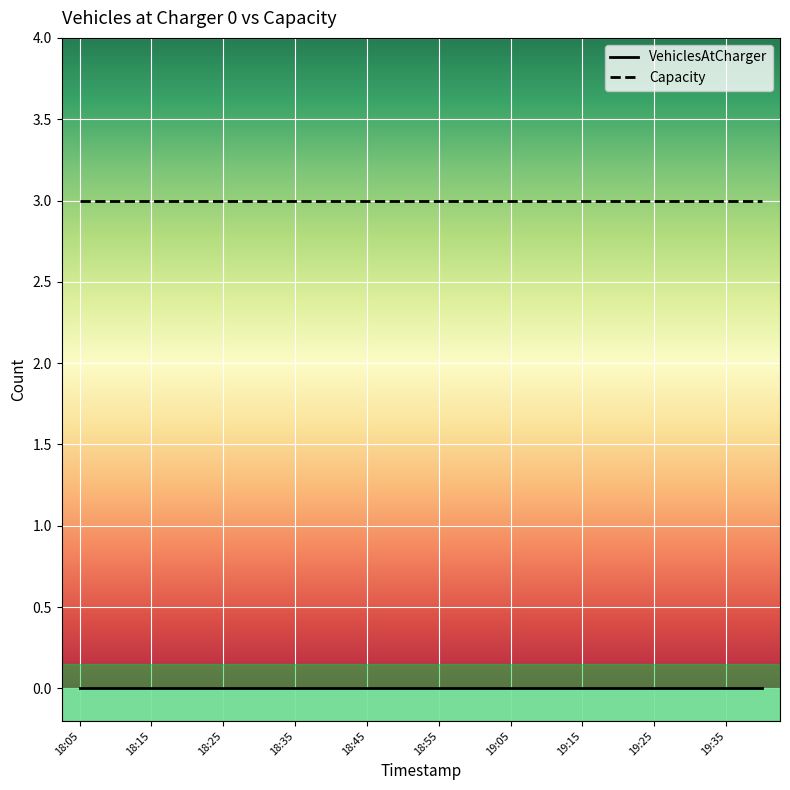

Which series has the largest total across all categories?

Capacity